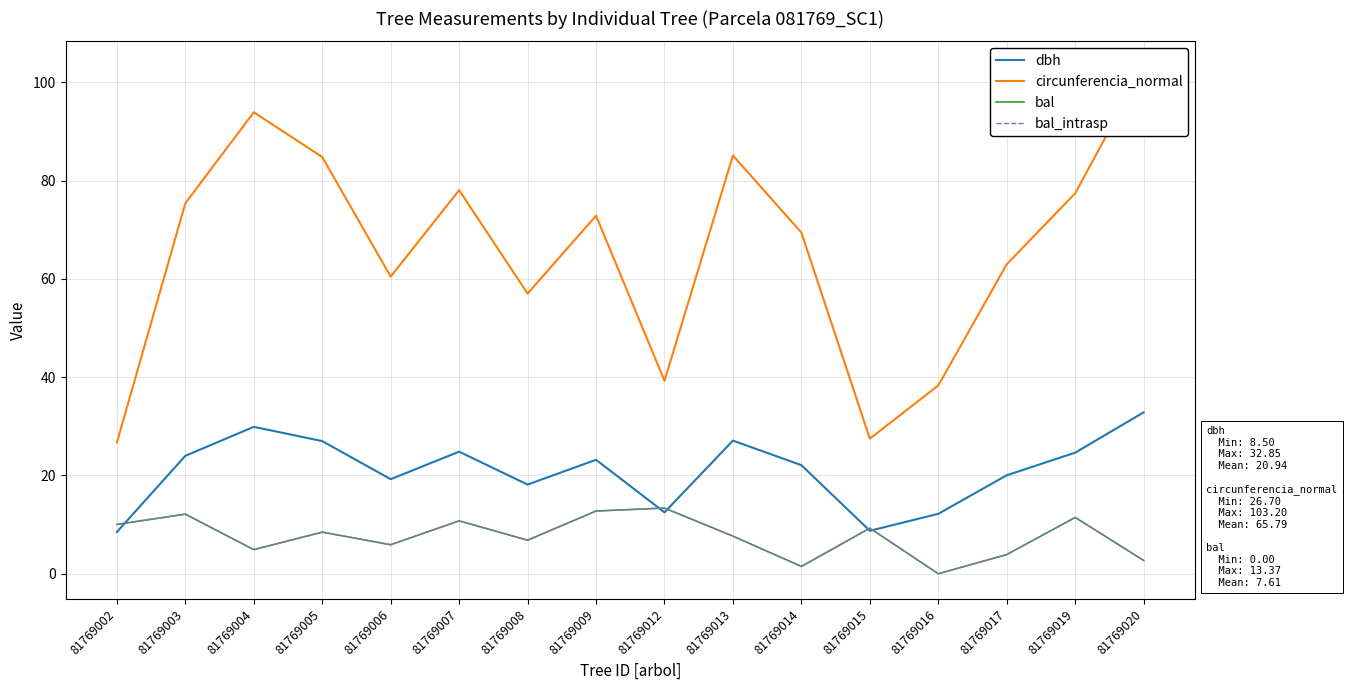

Which has a higher value, 81769003 or 81769014?

81769003